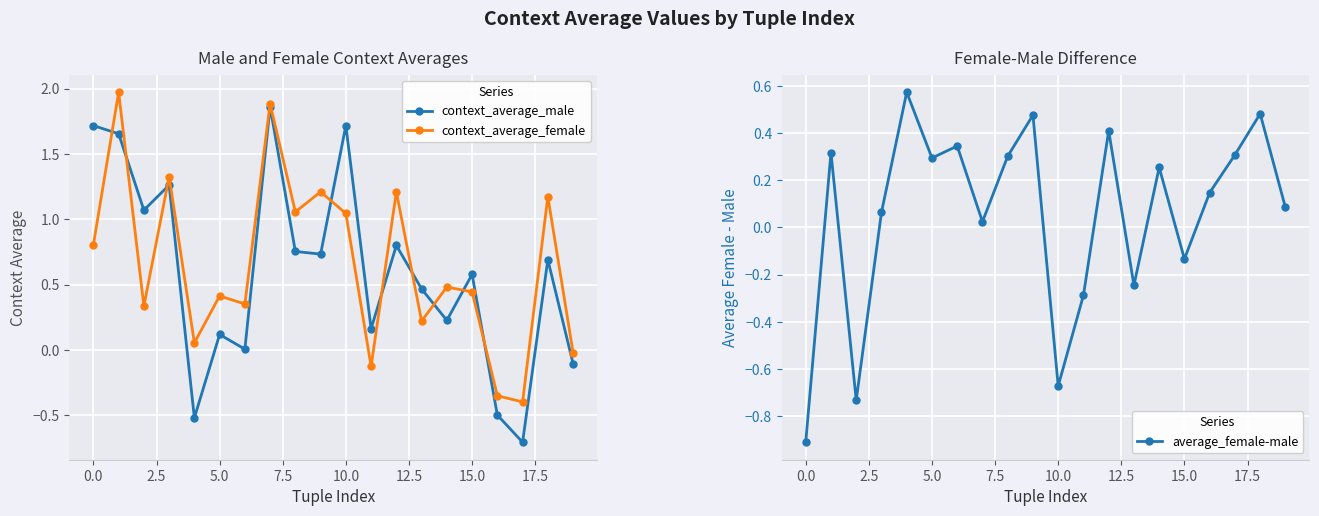

The value of context_average_female at 5.0 is 0.4. True or false?

True